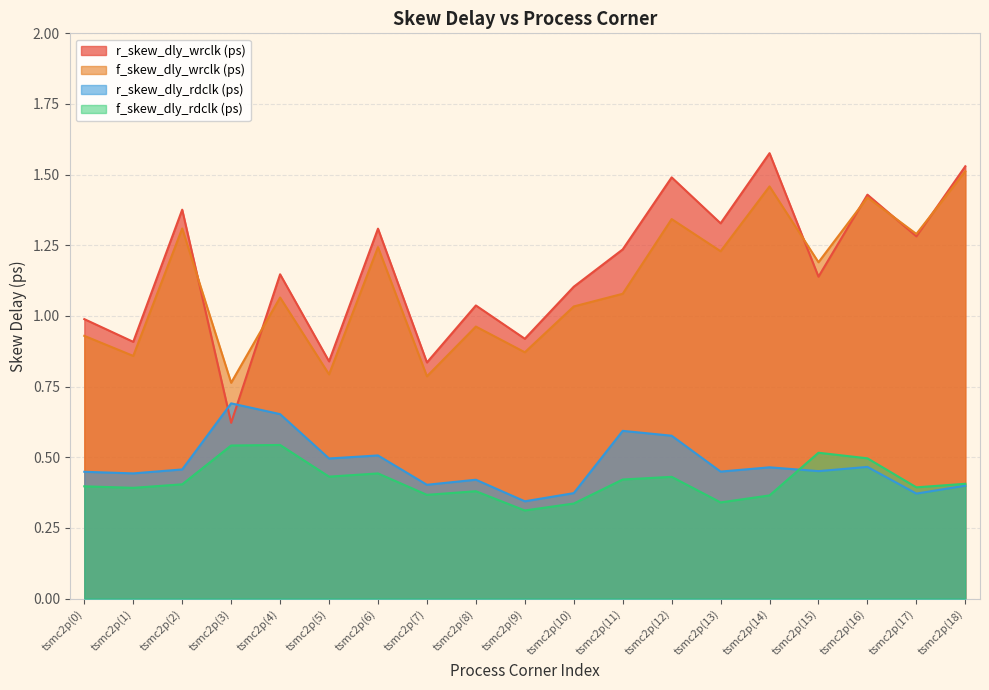

List the labels in order of r_skew_dly_rdclk (ps) value, smallest first.

tsmc2p(9), tsmc2p(17), tsmc2p(10), tsmc2p(18), tsmc2p(7), tsmc2p(8), tsmc2p(1), tsmc2p(0), tsmc2p(13), tsmc2p(15), tsmc2p(2), tsmc2p(14), tsmc2p(16), tsmc2p(5), tsmc2p(6), tsmc2p(12), tsmc2p(11), tsmc2p(4), tsmc2p(3)